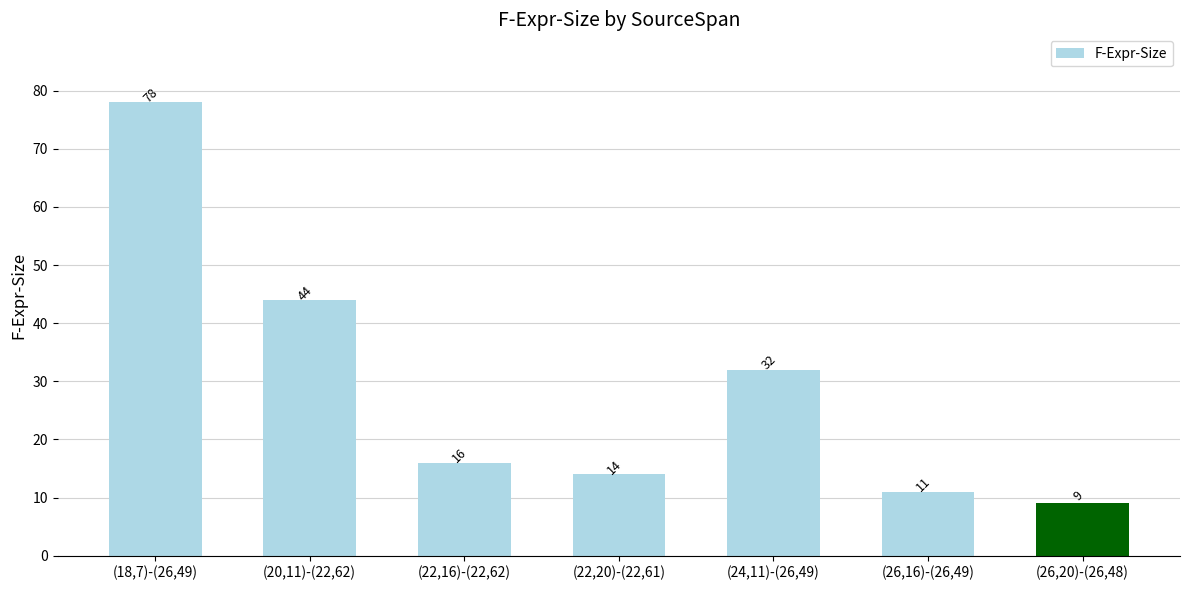

Does the chart contain stacked bars?

No